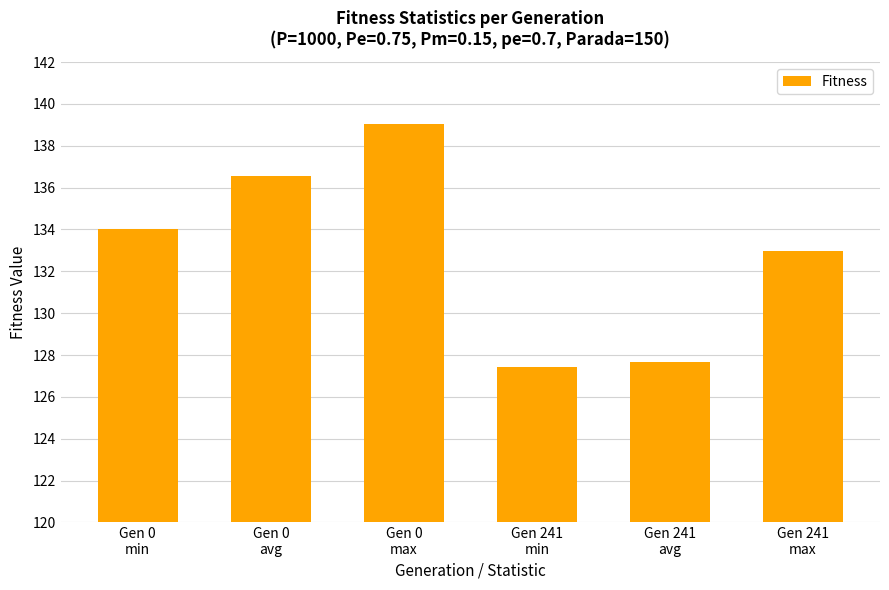

What value does the data have at Gen 0
min?

134.0